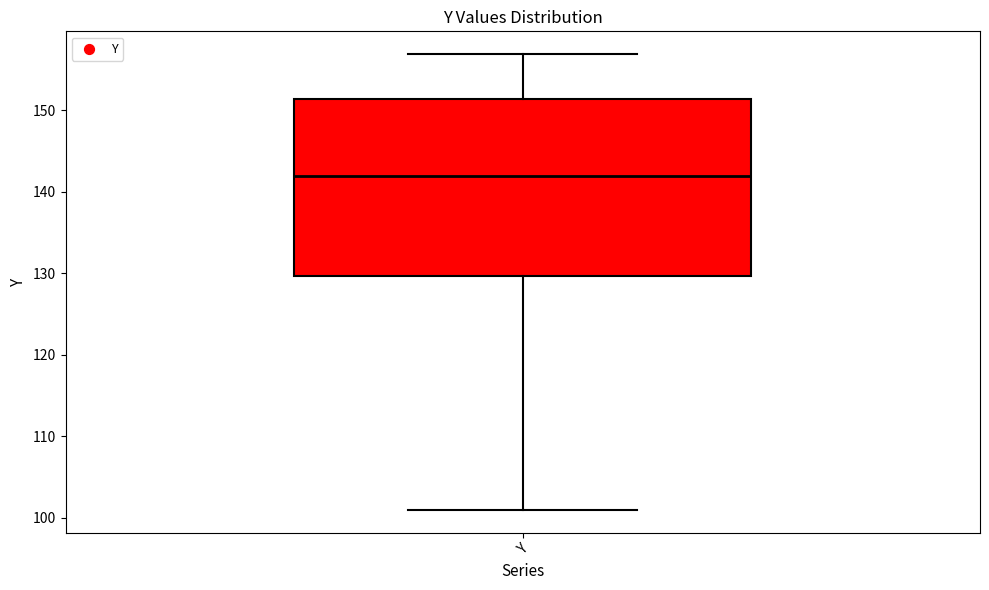

Transcribe this box plot: give where the median line is, the range the box spans, and where the two whiskers end, as read against the y-axis. The values are not printed on the chart, so give them approximately, as read against the axis.

median 142, box 130 to 151, whiskers 101 to 157